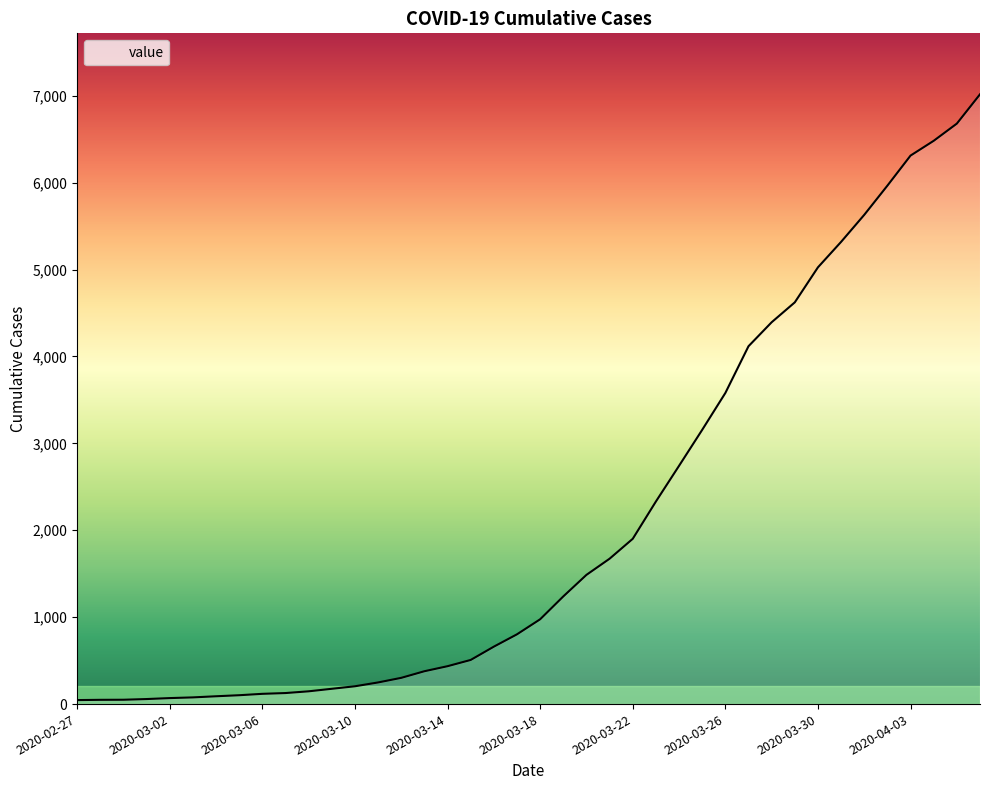

What is the greatest value displayed?

7017